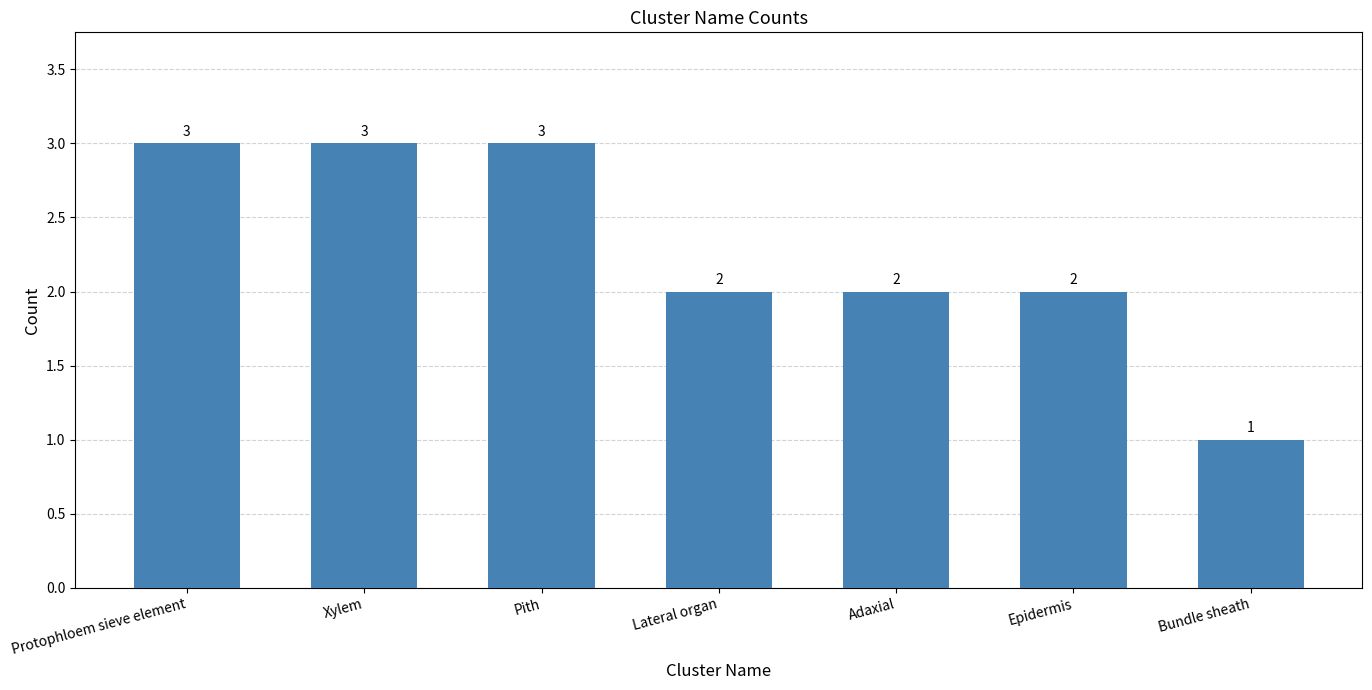

What is the label of the 3rd bar from the left?

Pith